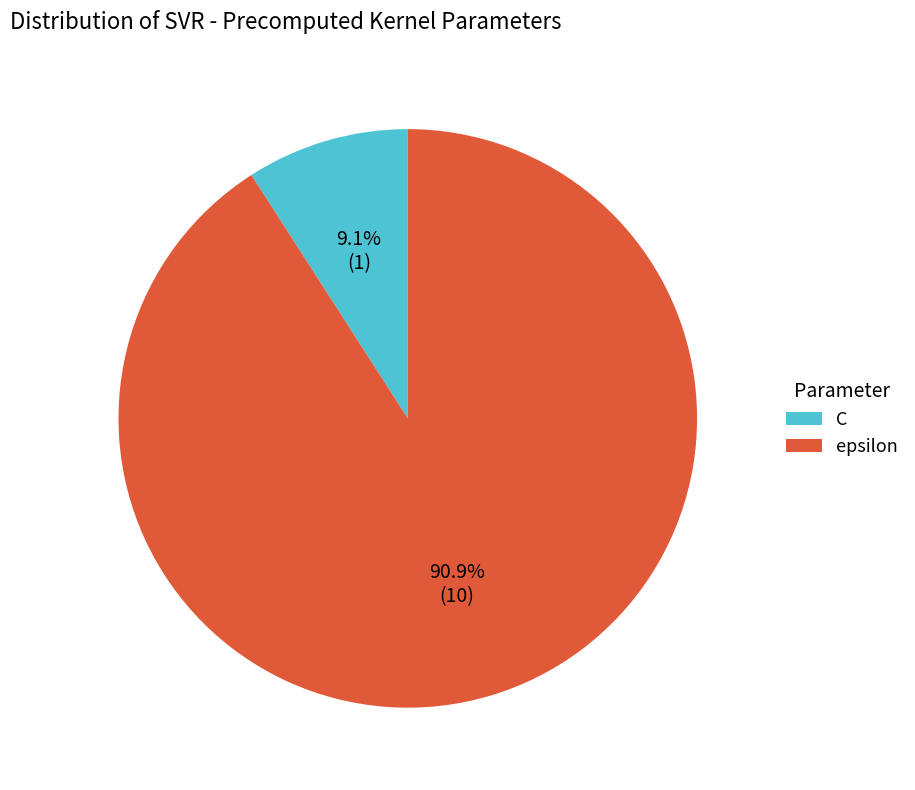

What percentage is the epsilon slice, to the nearest percent?

91%